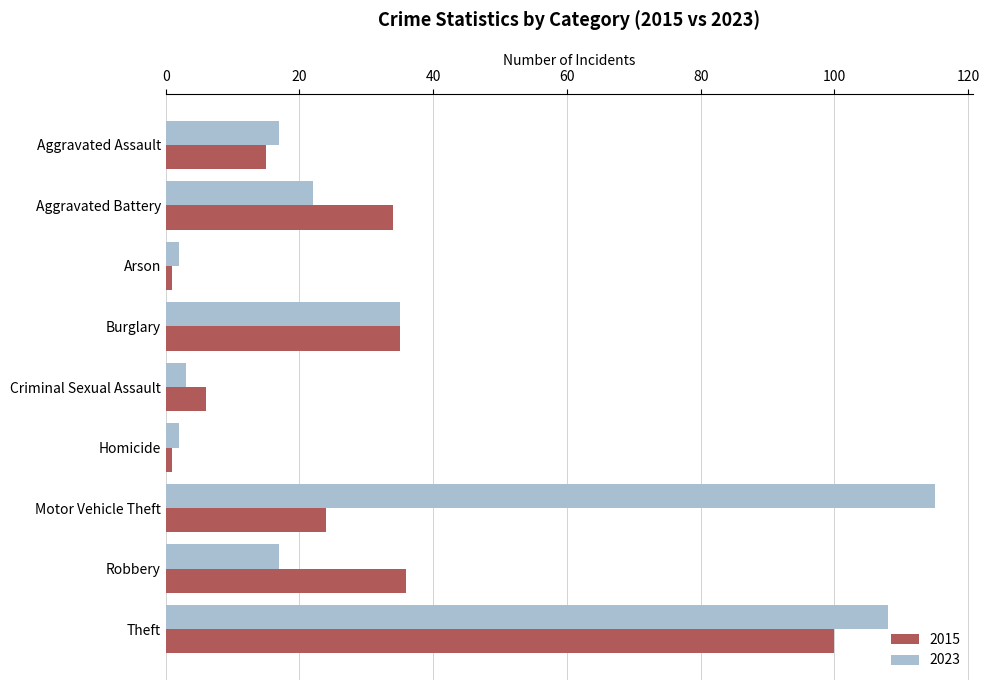

List the series in order of their overall mean, highest first.

2023, 2015